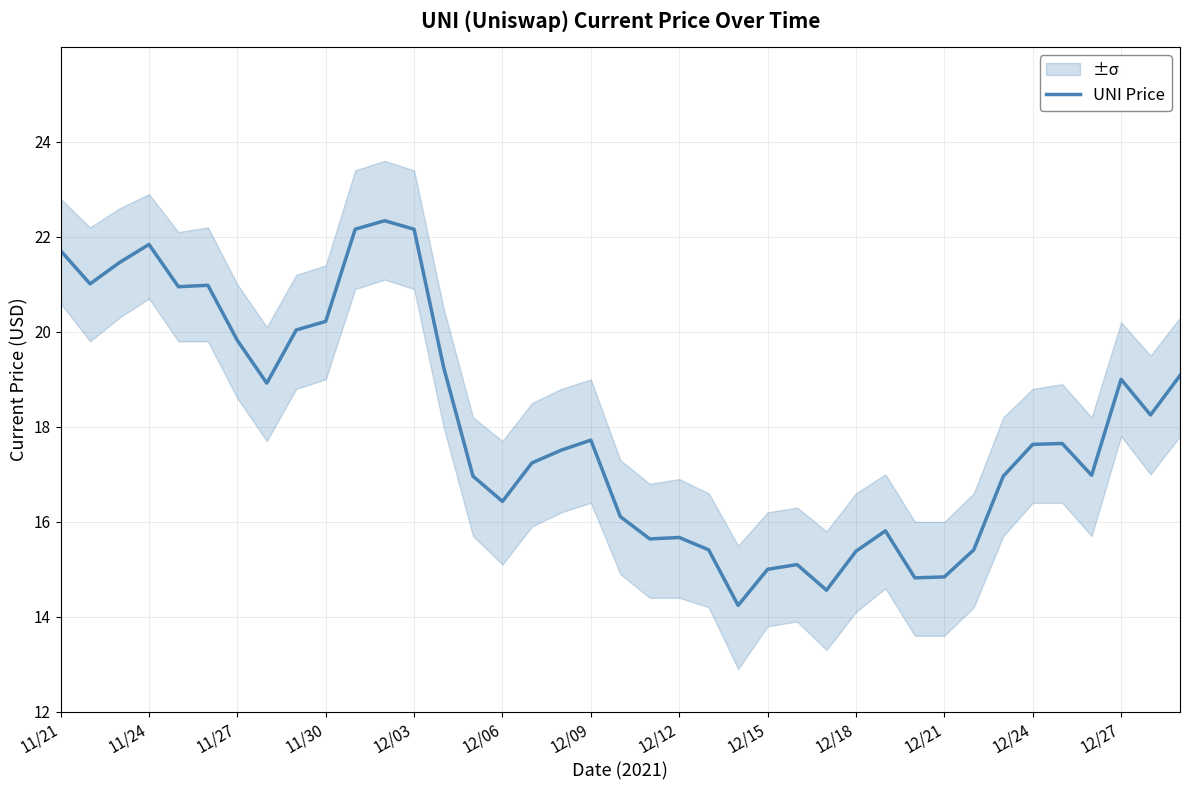

What is the average value?

18.0